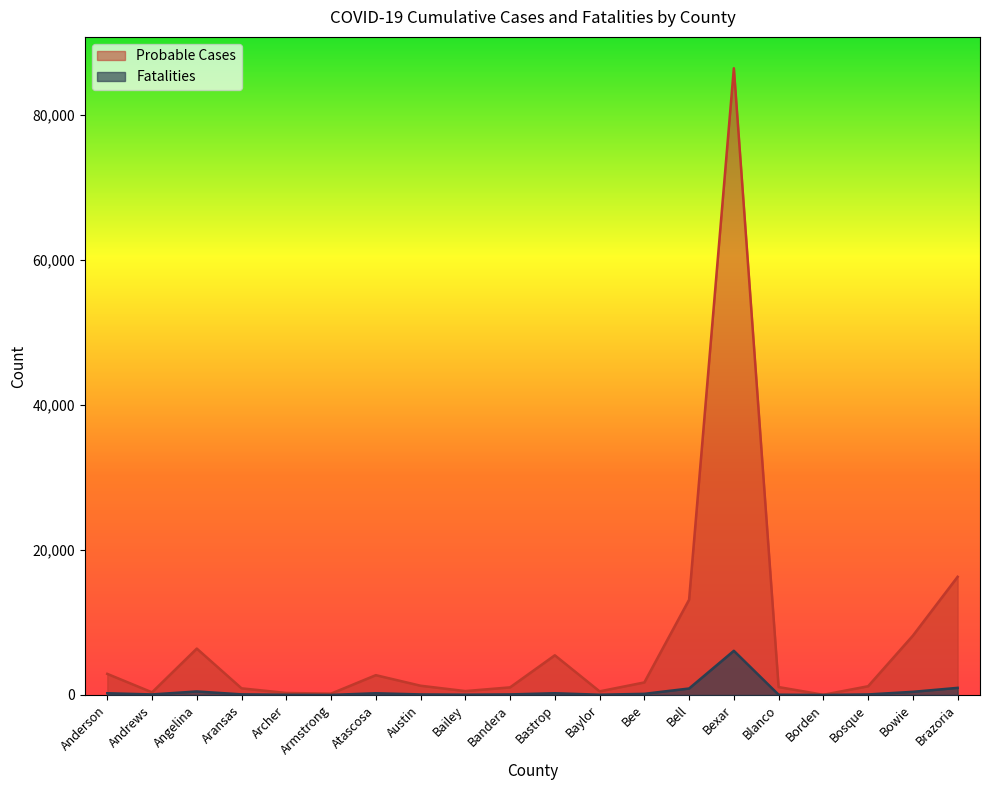

The Fatalities series shows 70 at Bosque. True or false?

True